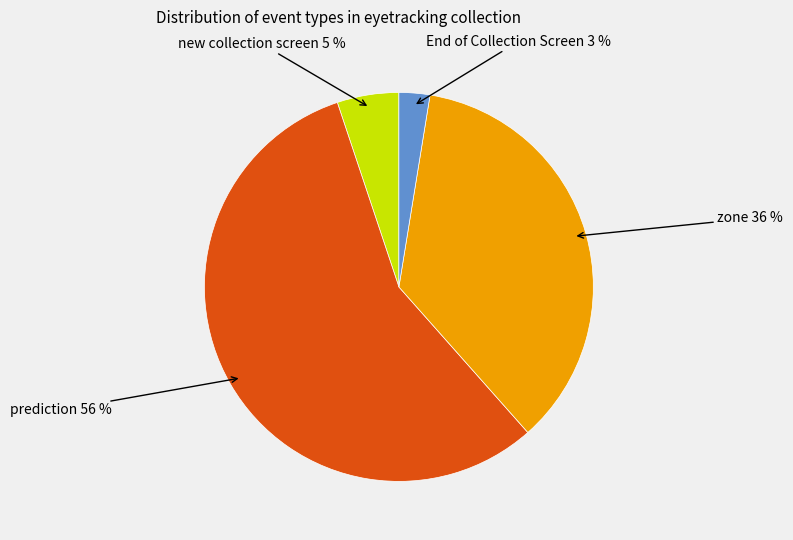

How many slices are in this pie chart?

4